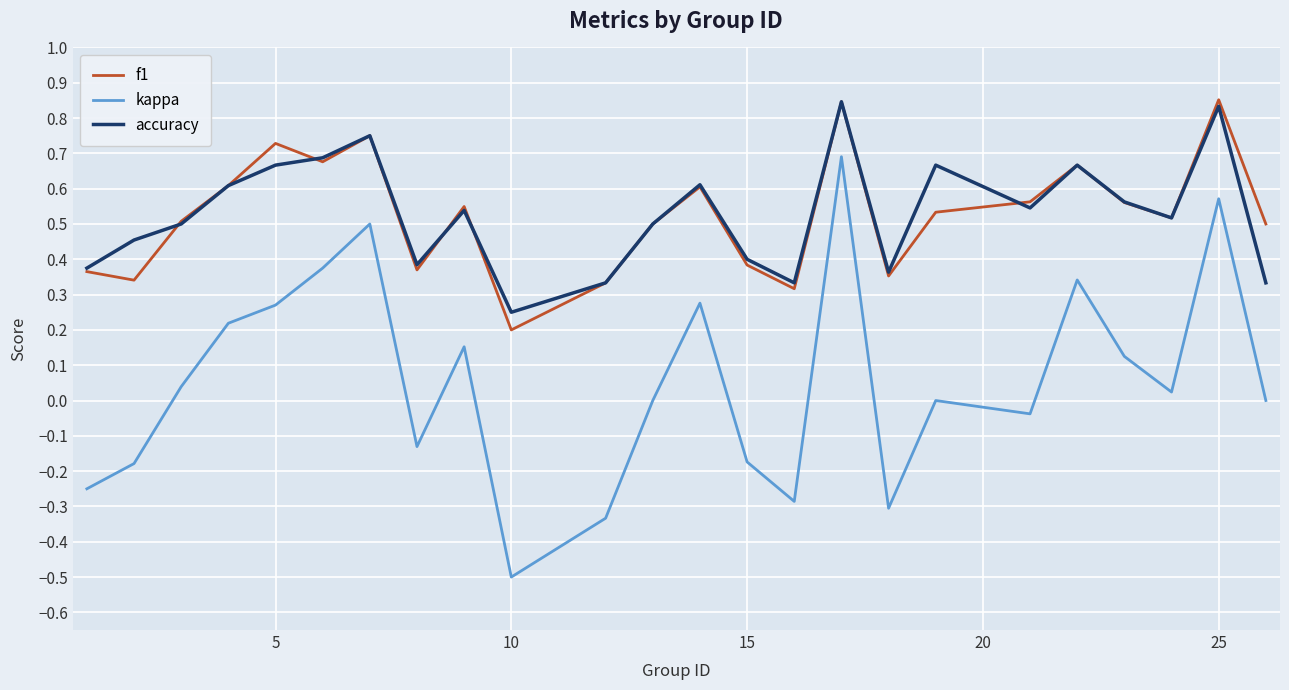

True or false: f1 and kappa intersect in this chart.

False